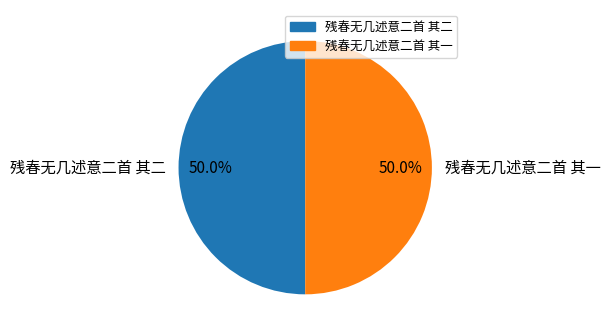

Approximately how many times larger is the value at 残春无几述意二首 其二 compared to 残春无几述意二首 其一?

1.0